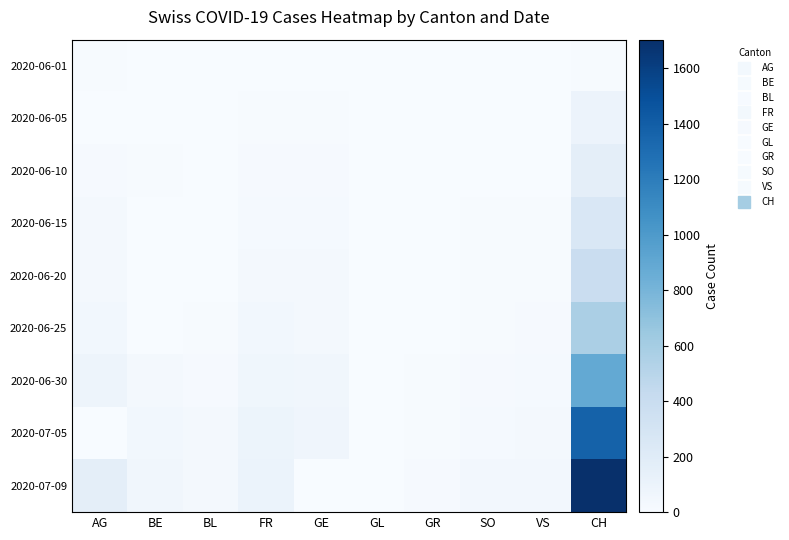

Rank the series at BE from lowest to highest value.

2020-06-01, 2020-06-15, 2020-06-20, 2020-06-25, 2020-06-05, 2020-06-10, 2020-06-30, 2020-07-05, 2020-07-09